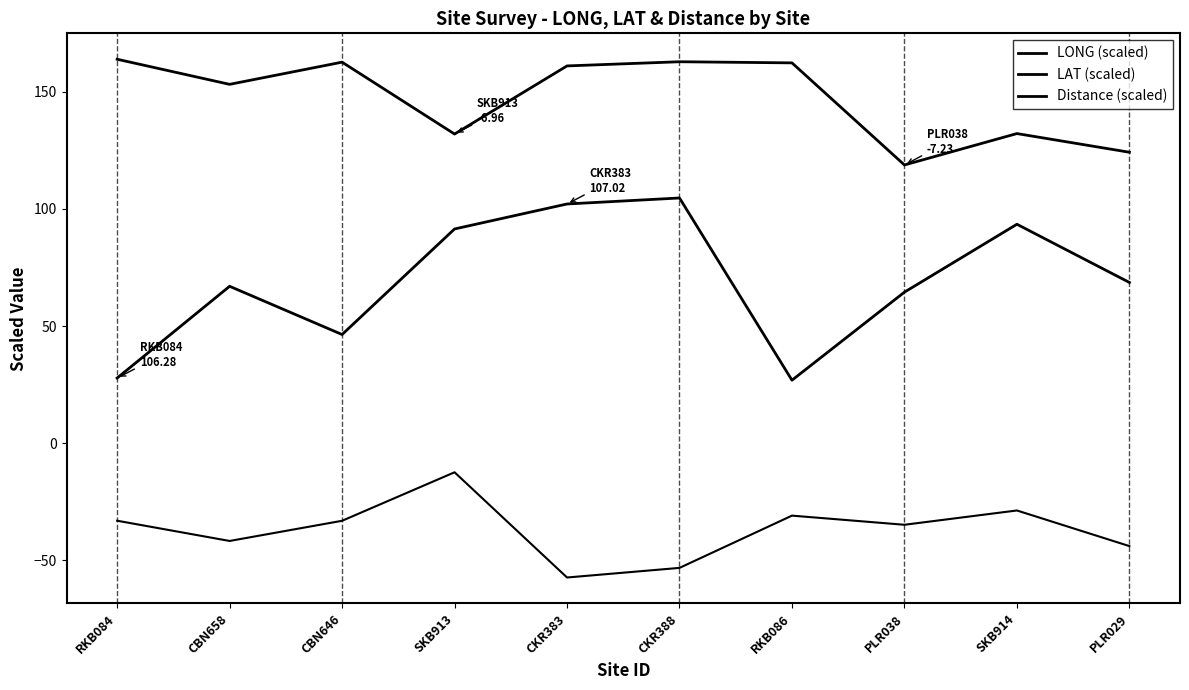

Reading left to right, list all the values displayed in this chart.

LONG (scaled): 27.8	67.0	46.4	91.4	102.1	104.6	26.9	64.5	93.4	68.6
LAT (scaled): 163.8	153.1	162.6	131.9	161.0	162.8	162.3	118.7	132.1	124.2
Distance (scaled): -33.1	-41.7	-33.1	-12.4	-57.3	-53.2	-30.9	-34.8	-28.7	-43.9